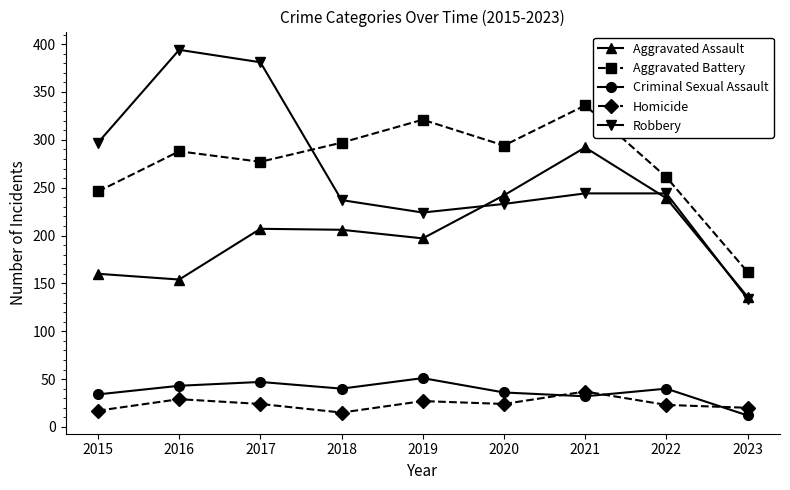

What is the value of the Aggravated Battery point at the 5th from the left?

321